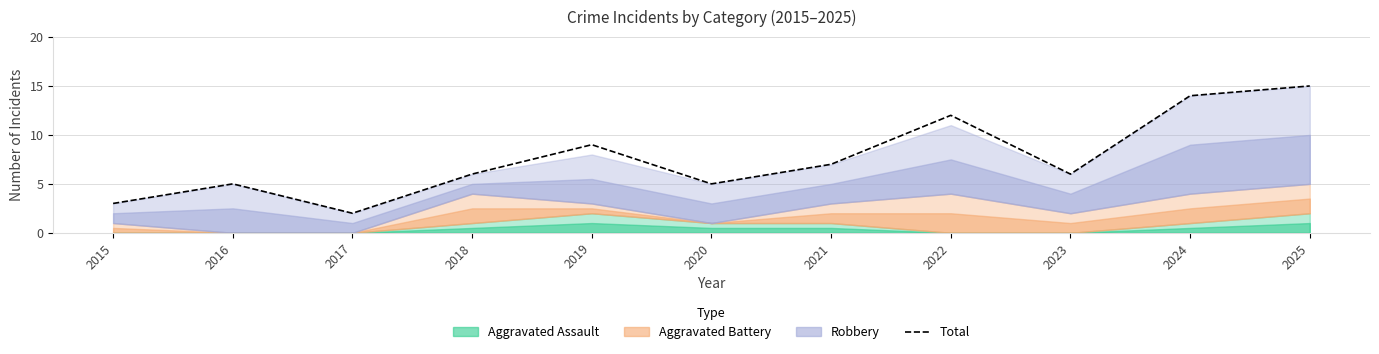

How many values exceed 6?

5